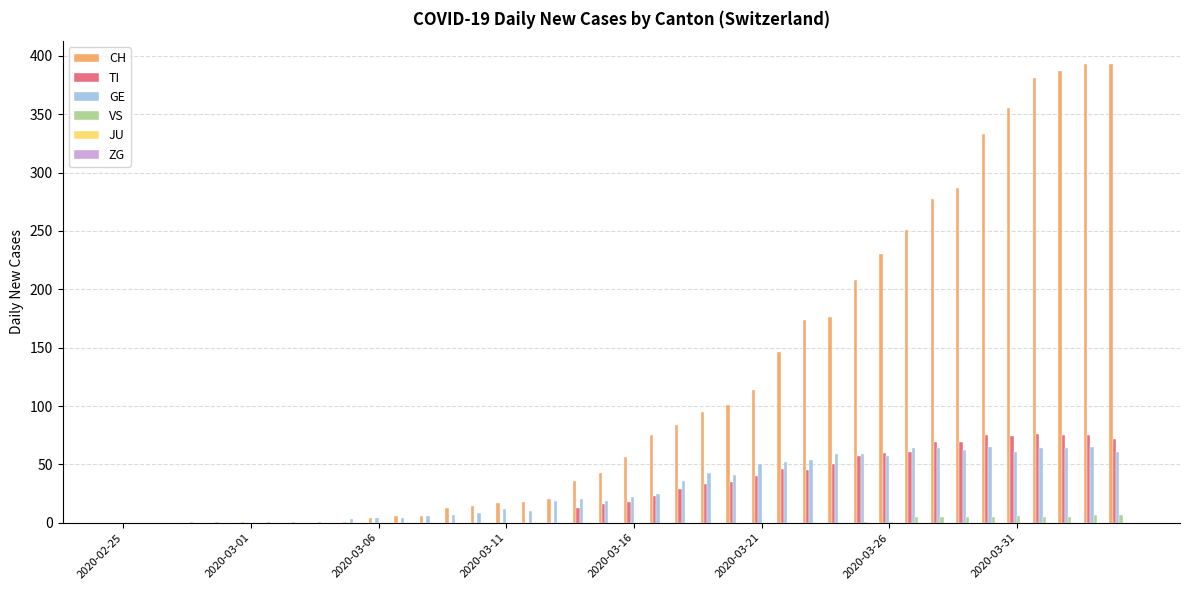

What is the sum of all VS values?

52